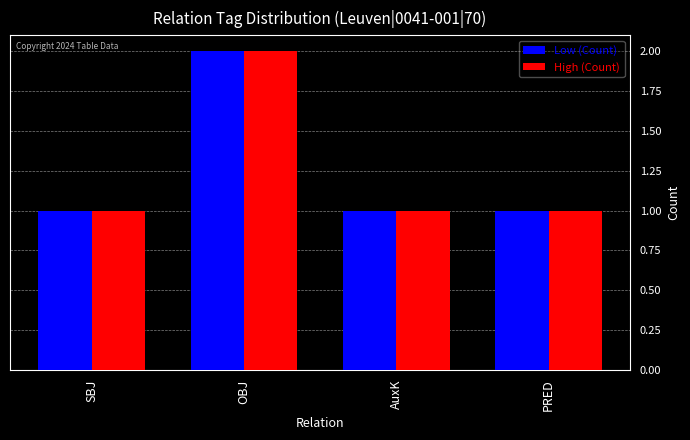

Which category has the highest value in the Low (Count) series?

OBJ